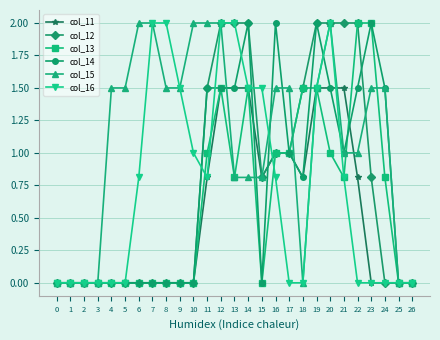

True or false: col_11 and col_16 intersect in this chart.

True